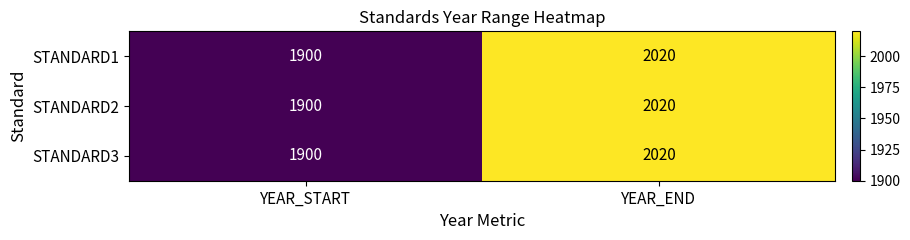

What value does the STANDARD2 series have at YEAR_START, to the nearest 10?

1900